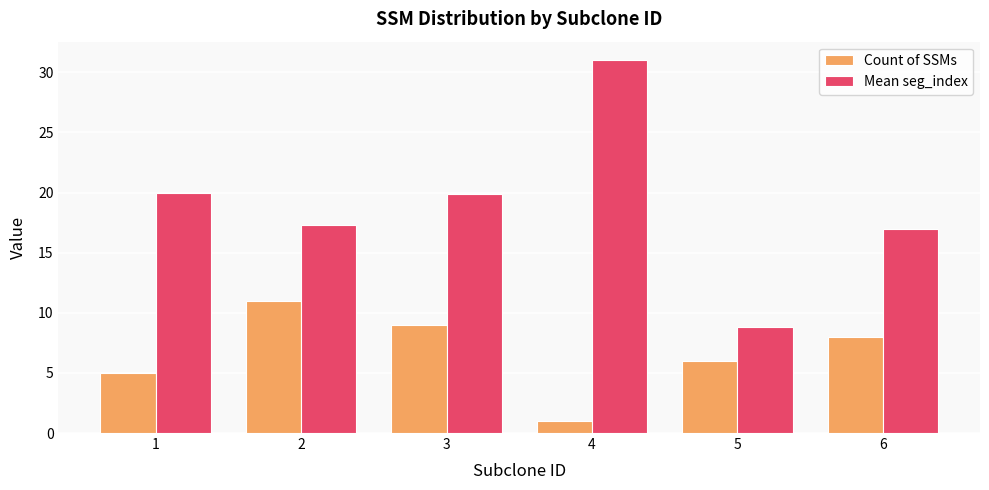

Rank the series by their maximum value, from highest to lowest.

Mean seg_index, Count of SSMs